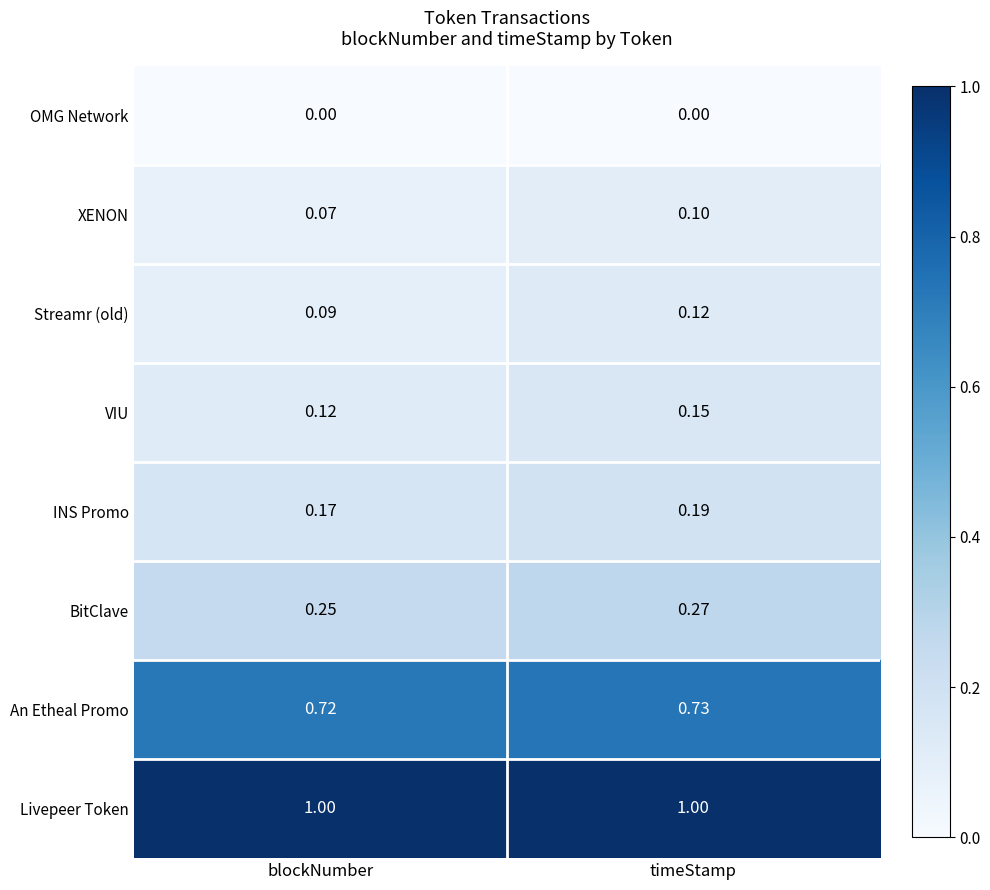

Rank the categories by VIU value from lowest to highest.

blockNumber, timeStamp